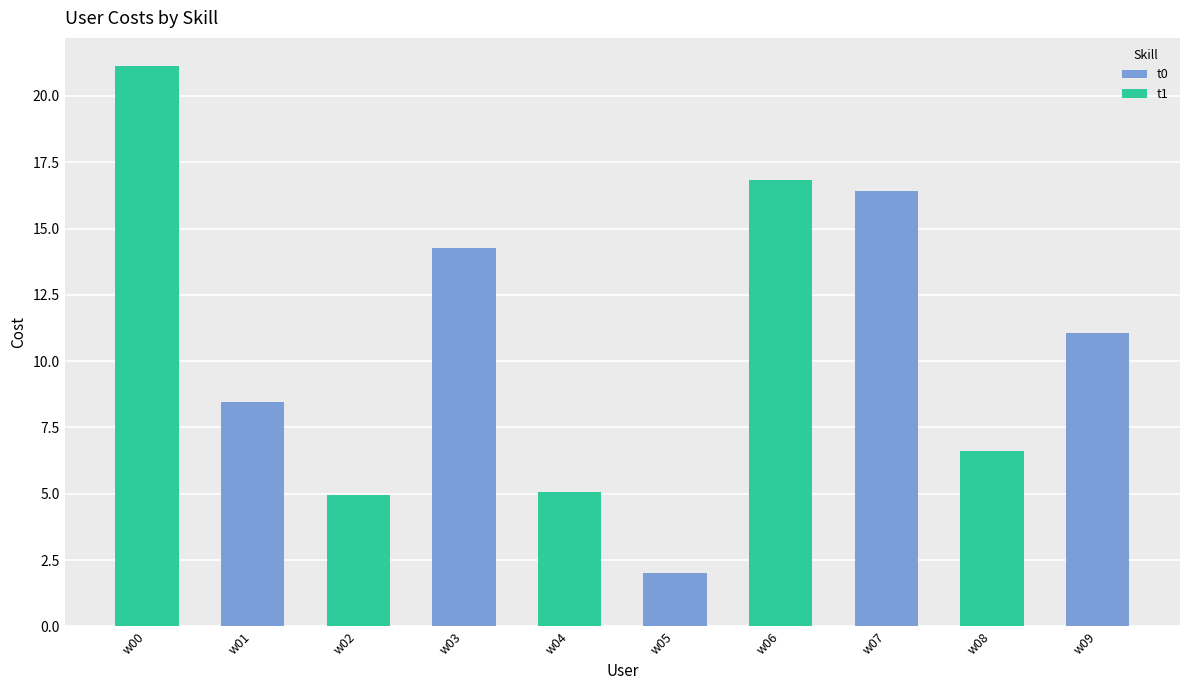

Count the number of data series in this chart.

2